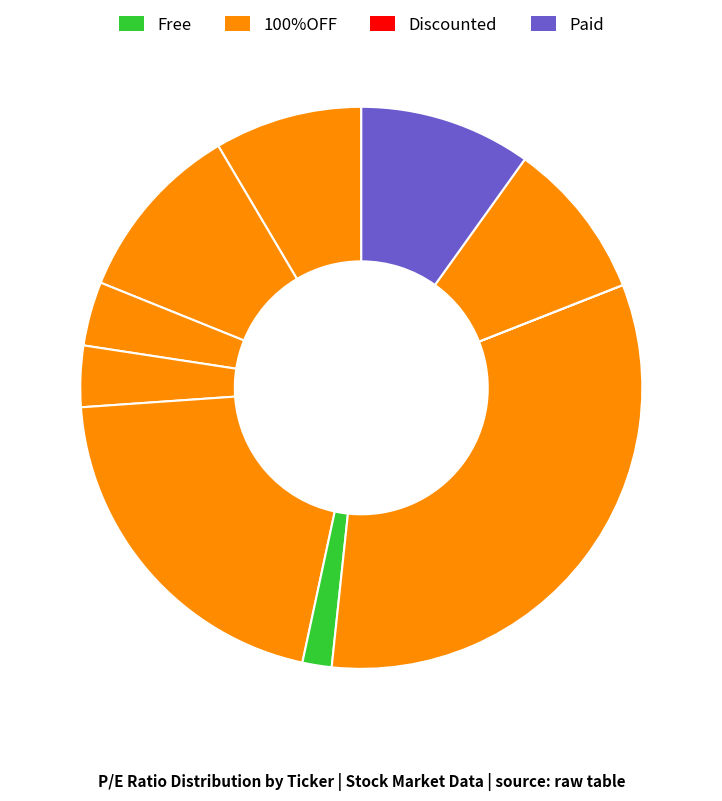

To the nearest percent, what is the difference between the largest and smallest slice percentages?

33%